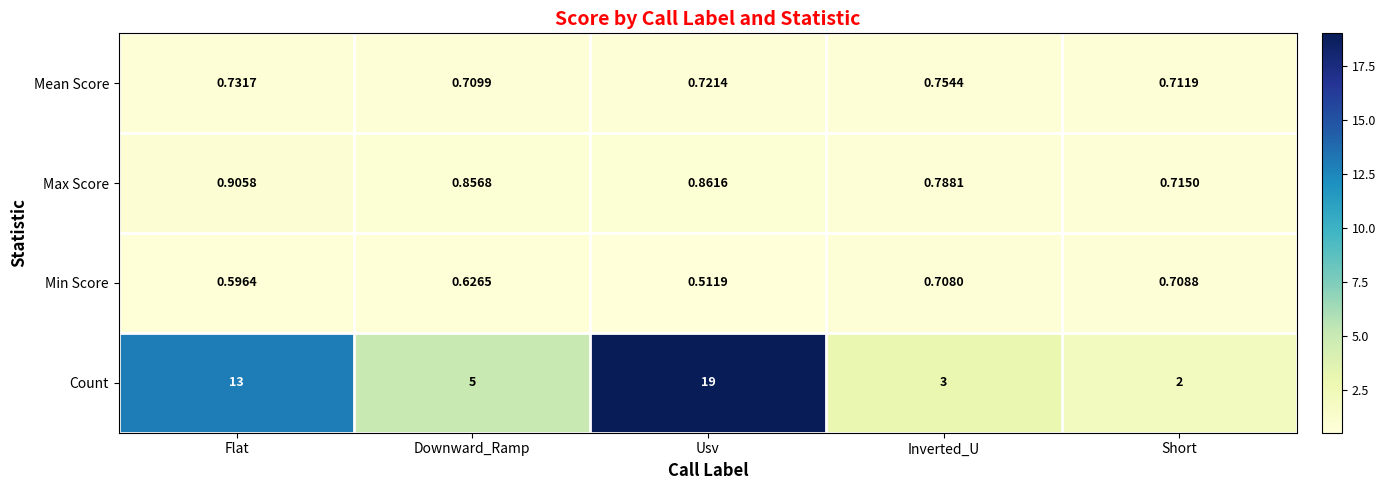

Which series changed the most between Flat and Downward_Ramp?

Count